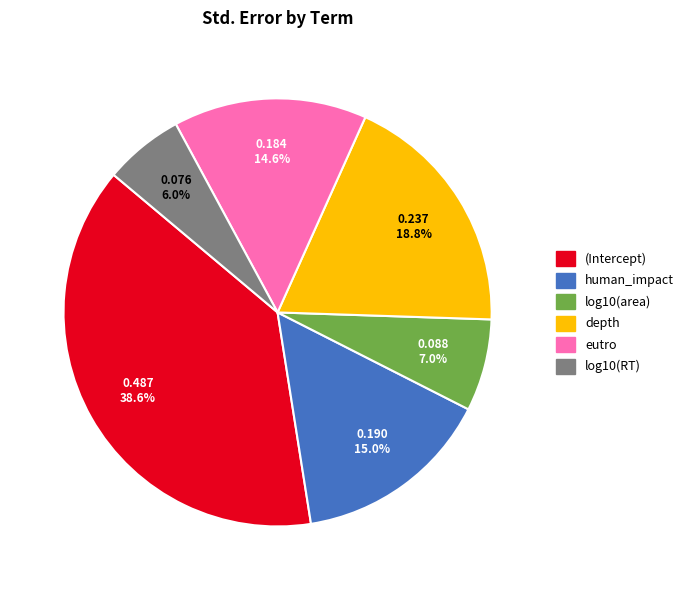

How many slices are in this pie chart?

6